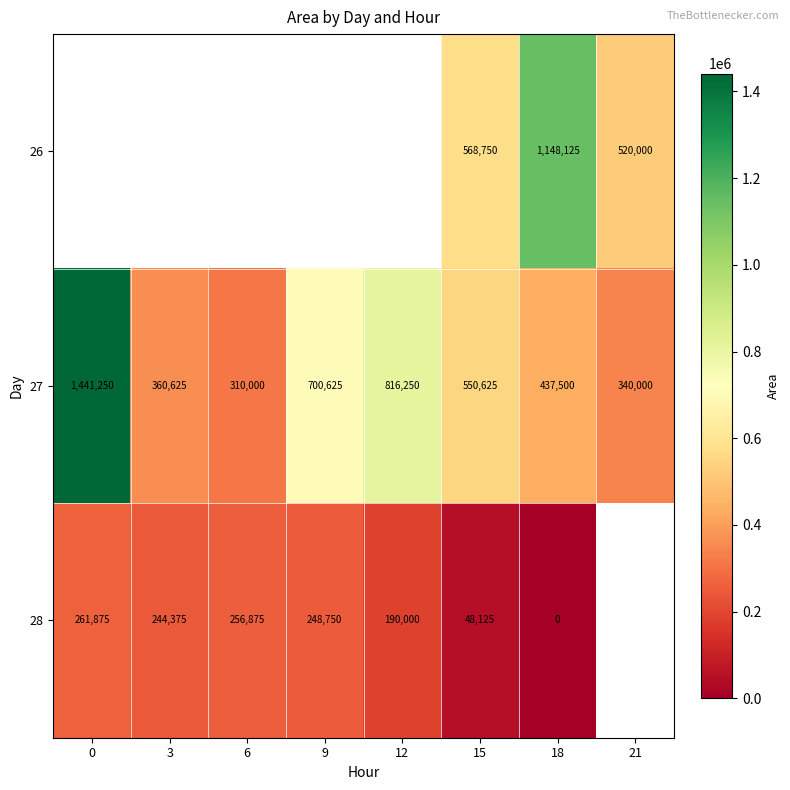

How many values in the 27 series are below 550625?

4